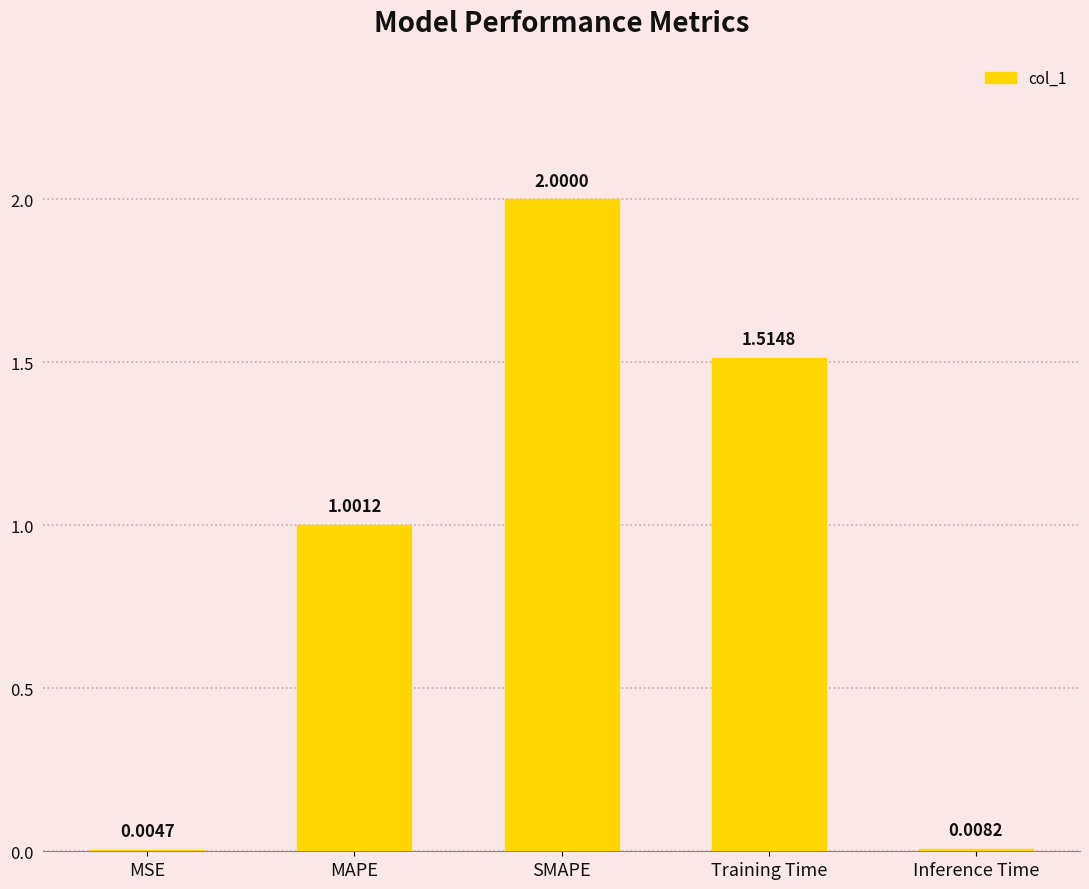

What is the change in value from SMAPE to Inference Time?

-2.0